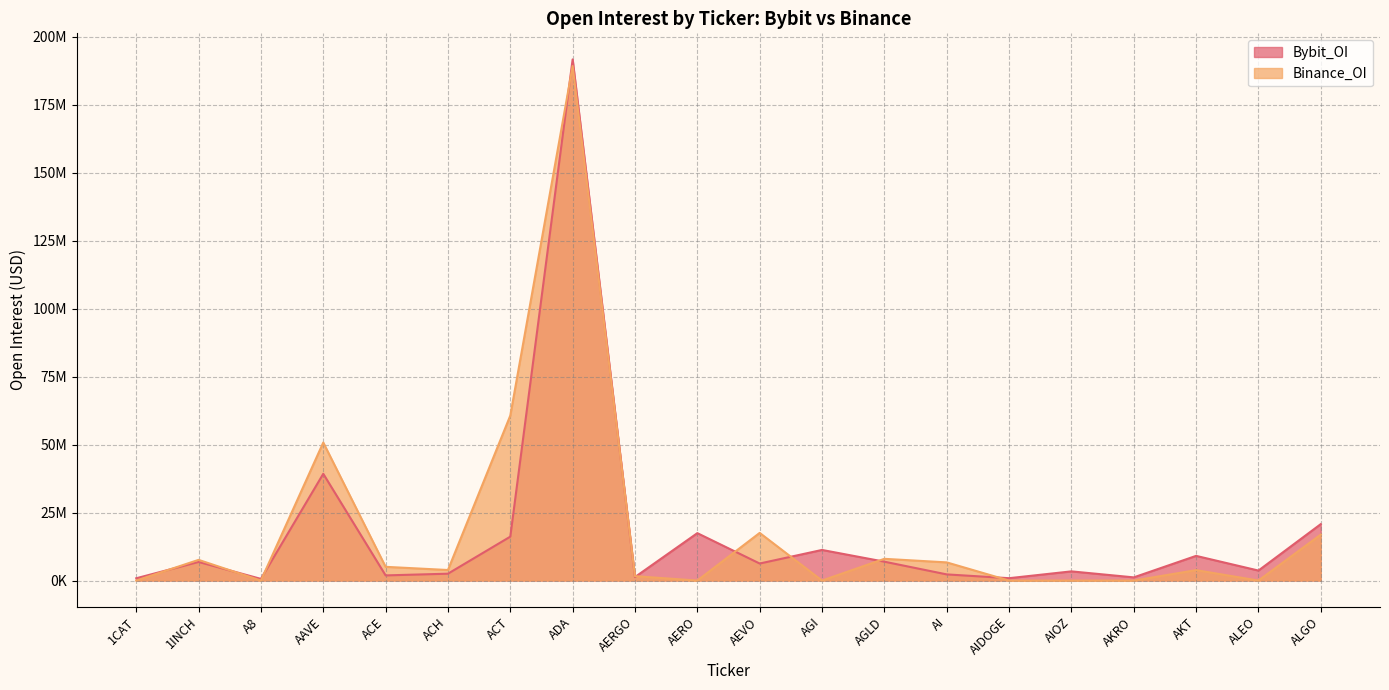

Is the value of Binance_OI at AAVE greater than the value of Bybit_OI at AKT?

Yes